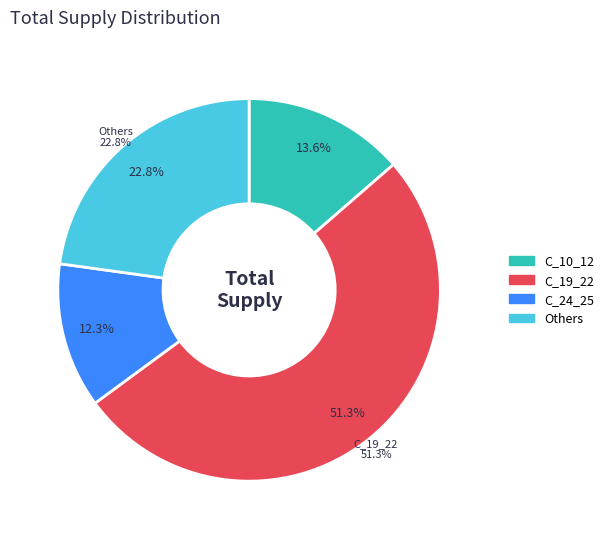

Is there a majority slice in this chart?

Yes